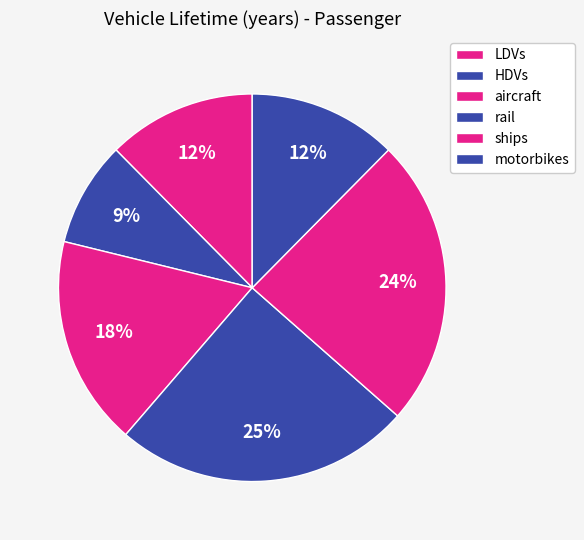

The motorbikes slice represents 12% of the pie. True or false?

True